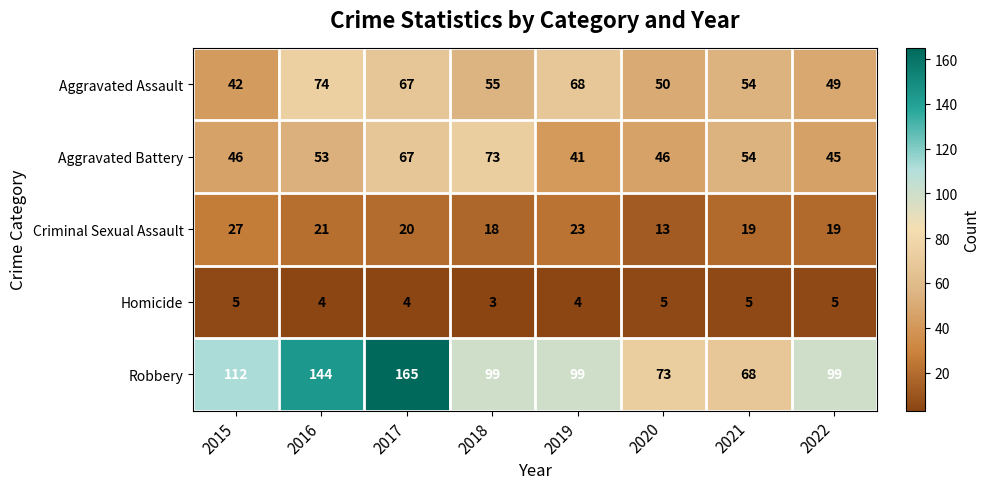

What is the average value of the Homicide series?

4